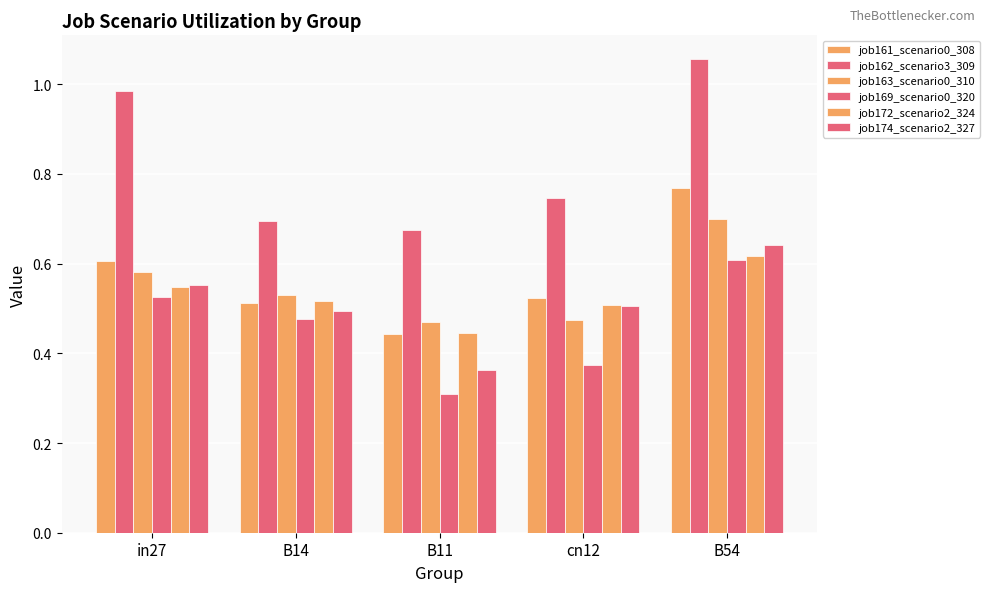

Which series has the largest range (max minus min)?

job162_scenario3_309